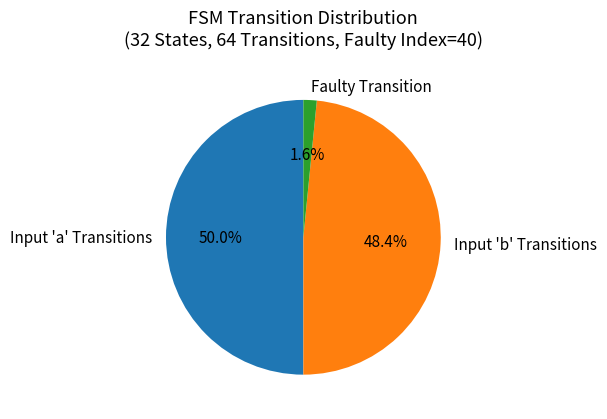

Is Faulty Transition the majority of the pie?

No